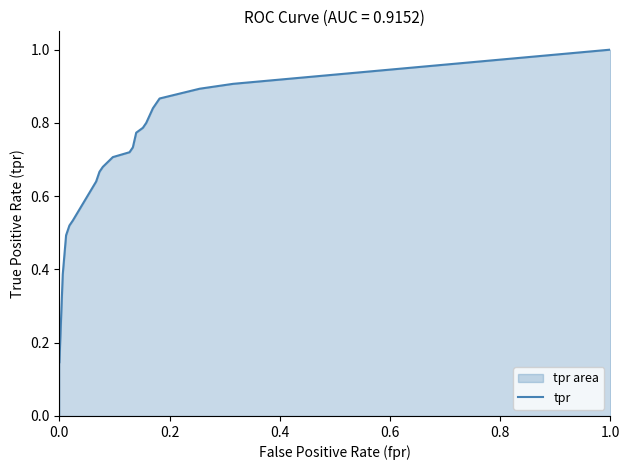

At which category does the chart reach its peak across all series?

1.0